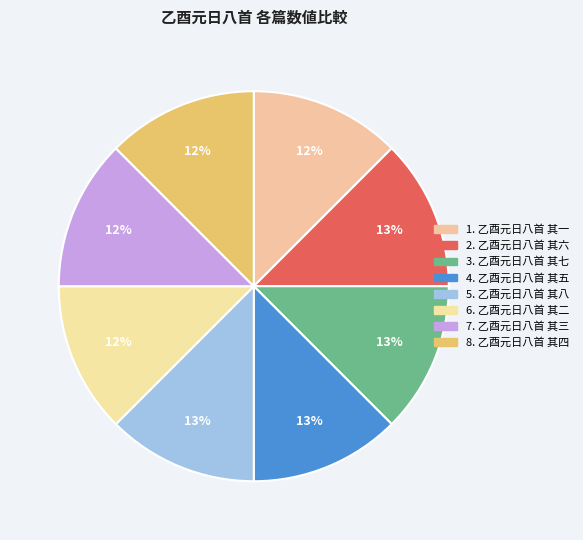

How many segments does this pie chart have?

8